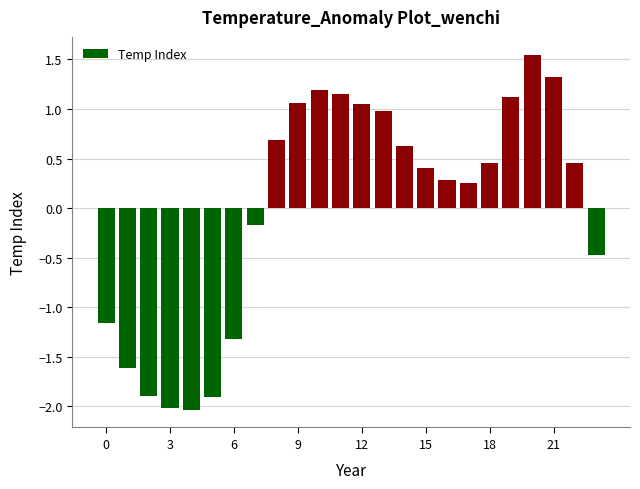

What is the value of the 24th bar from the left?

-0.5